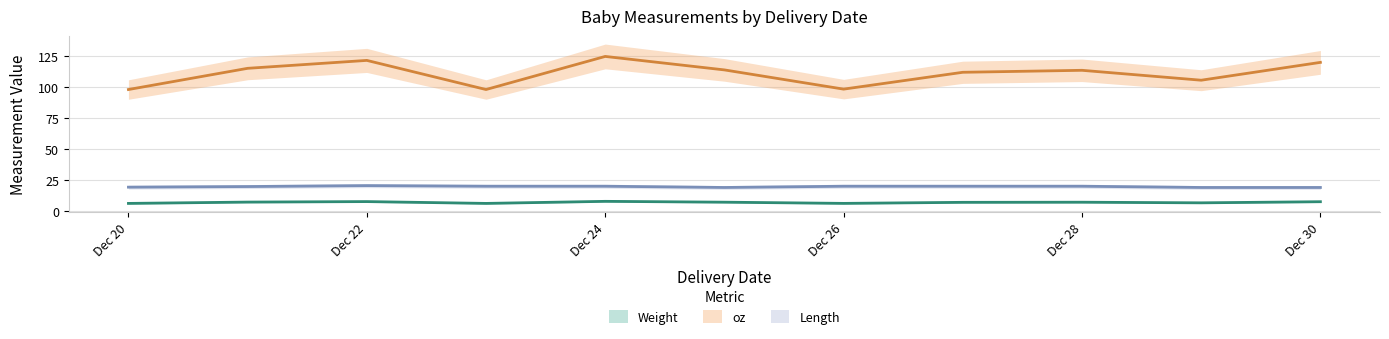

What is the value of the Length point at the 5th from the left?

20.0